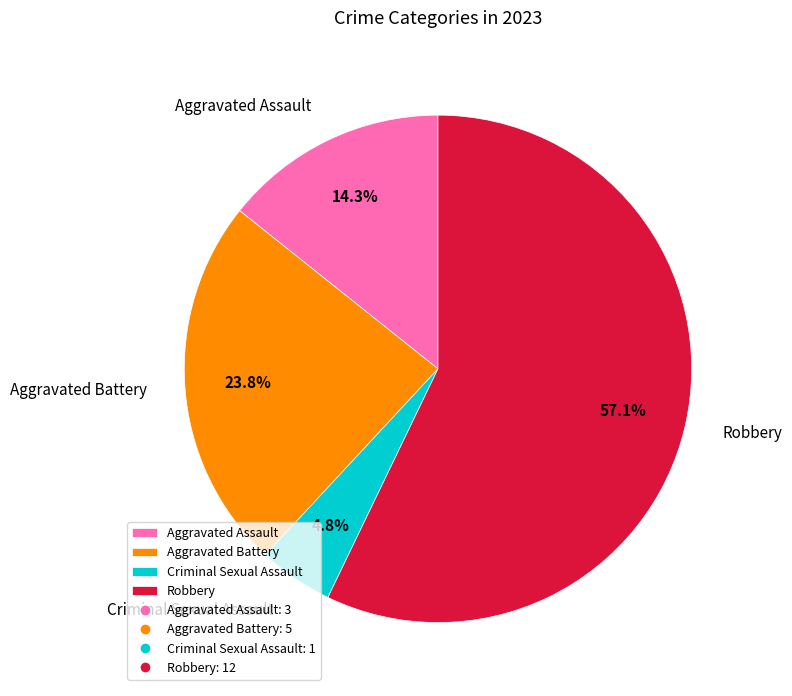

Which category has the biggest portion of the pie?

Robbery